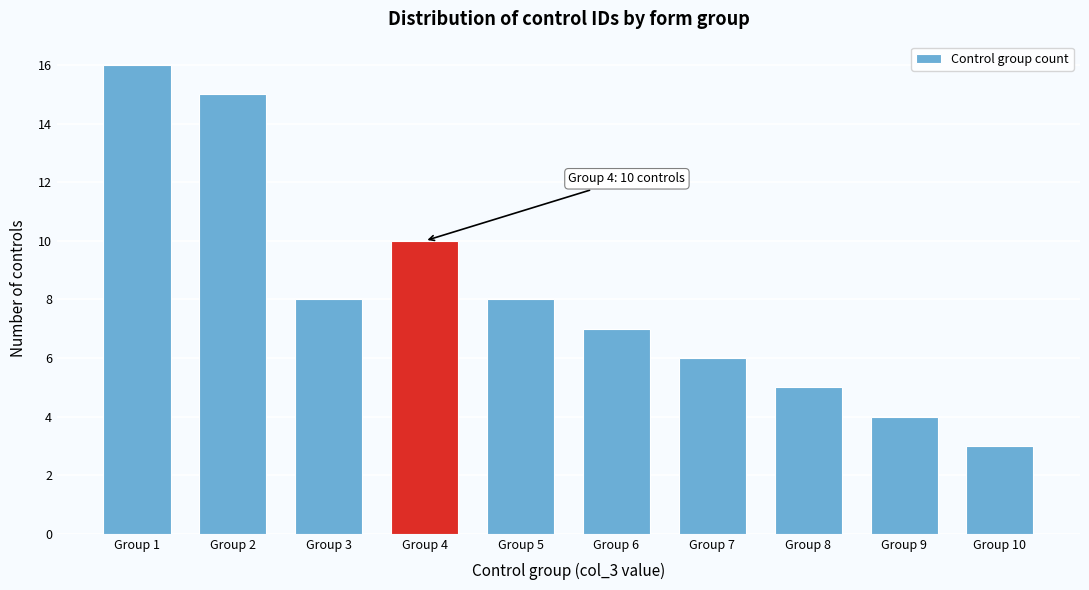

Reading left to right, list all the values displayed in this chart.

Group 1=16	Group 2=15	Group 3=8	Group 4=10	Group 5=8	Group 6=7	Group 7=6	Group 8=5	Group 9=4	Group 10=3